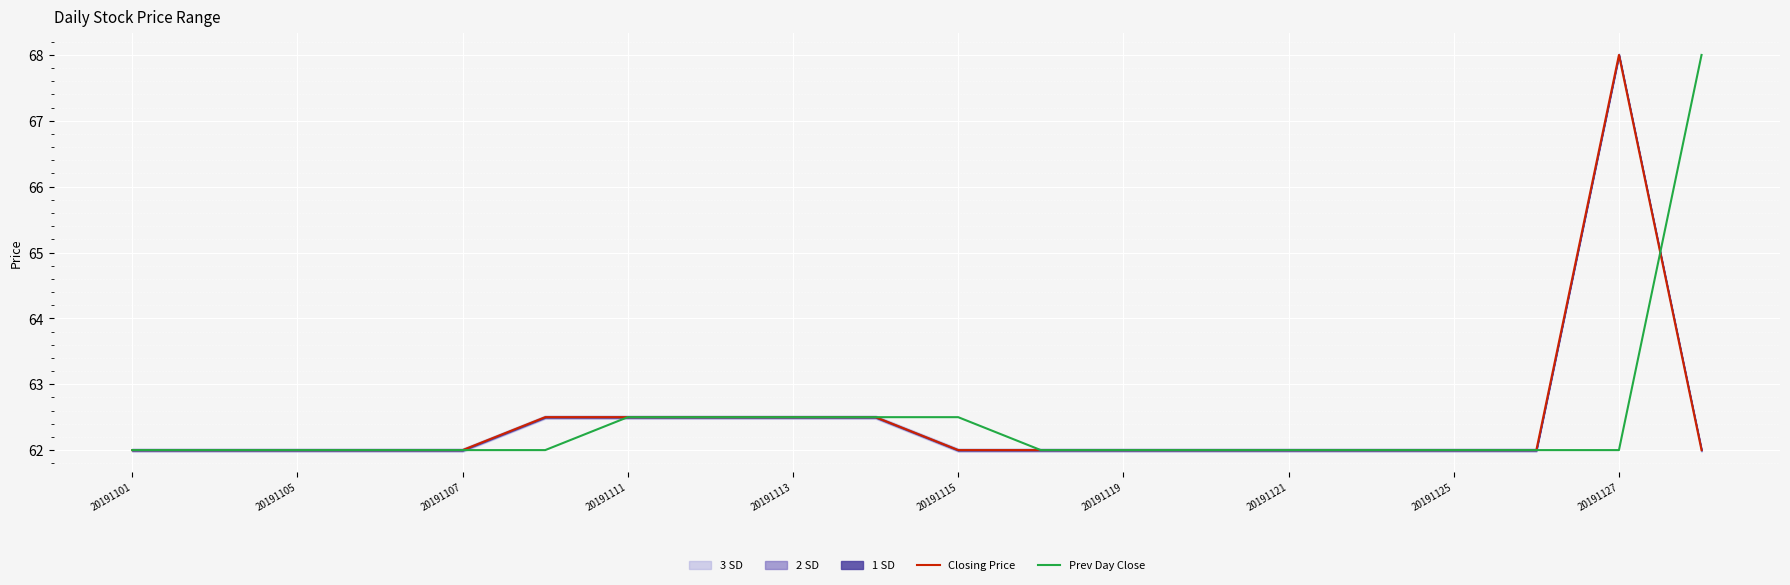

Reading right to left, transcribe all the data shown in this chart.

Closing Price: 62.0	68.0	62.0	62.0	62.0	62.0	62.0	62.0	62.0	62.0	62.5	62.5	62.5	62.5	62.5	62.0	62.0	62.0	62.0	62.0
Prev Day Close: 68.0	62.0	62.0	62.0	62.0	62.0	62.0	62.0	62.0	62.5	62.5	62.5	62.5	62.5	62.0	62.0	62.0	62.0	62.0	62.0